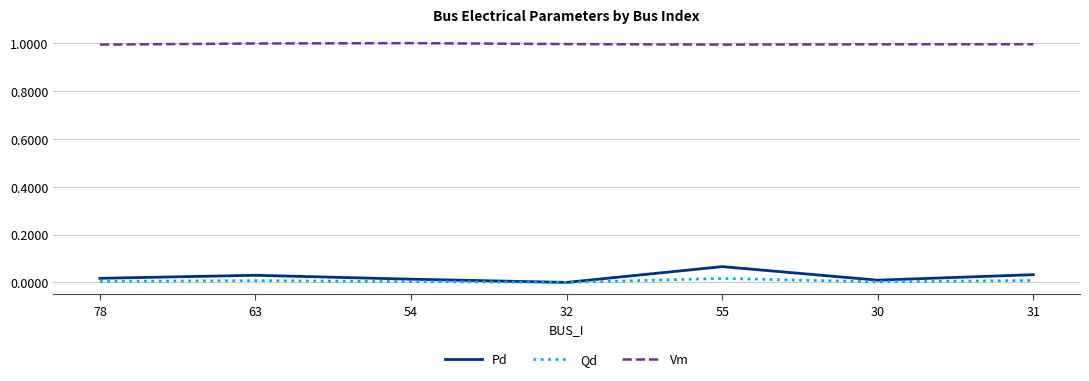

True or false: Qd has a value of 0.0 at 32.

True